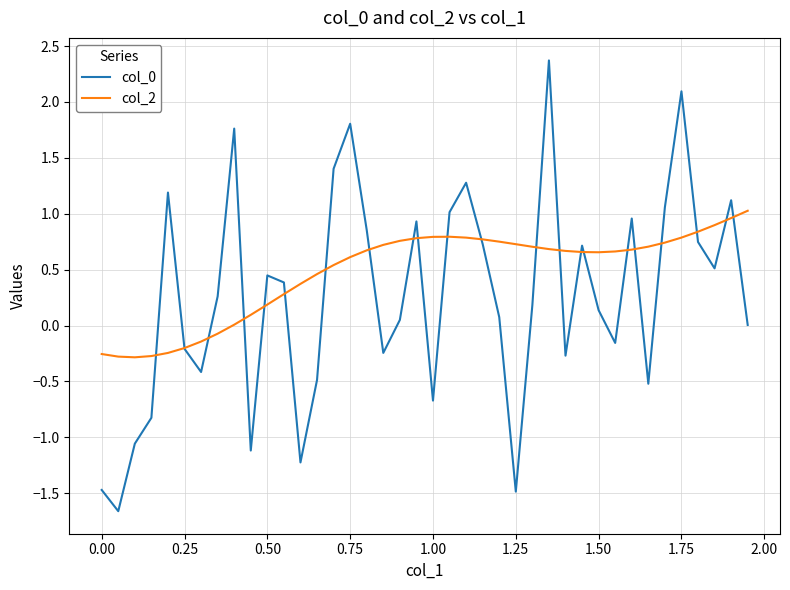

Which series has the largest total across all categories?

col_2